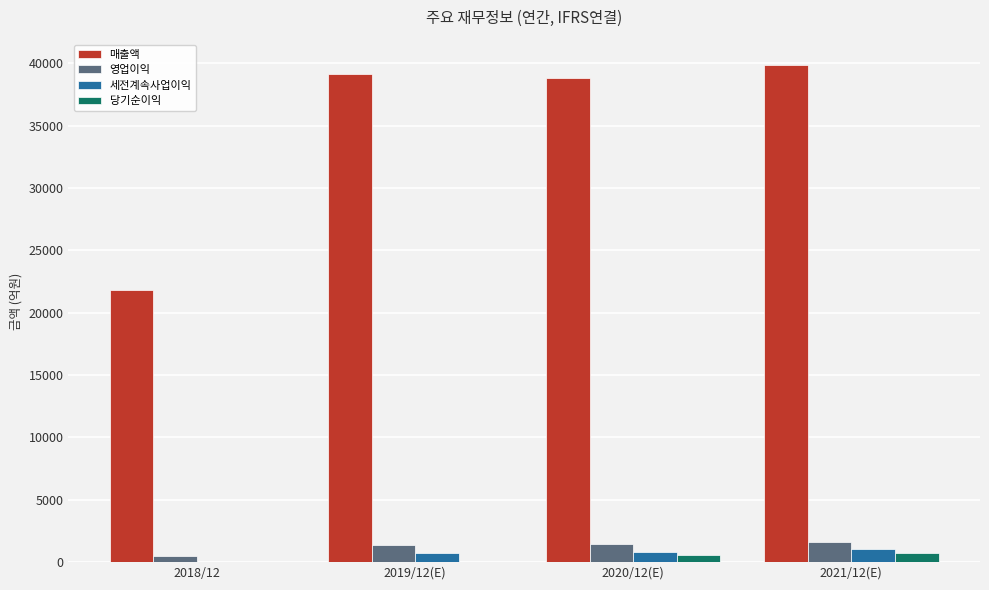

How many categories are shown in the chart?

4